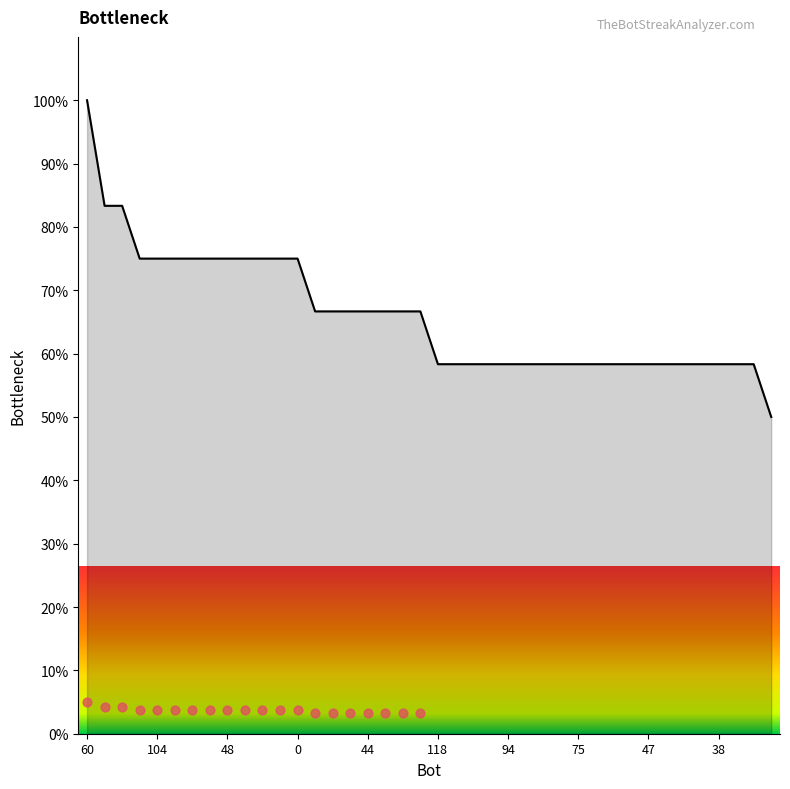

What is the change in value from 16 to 21?

-8.3